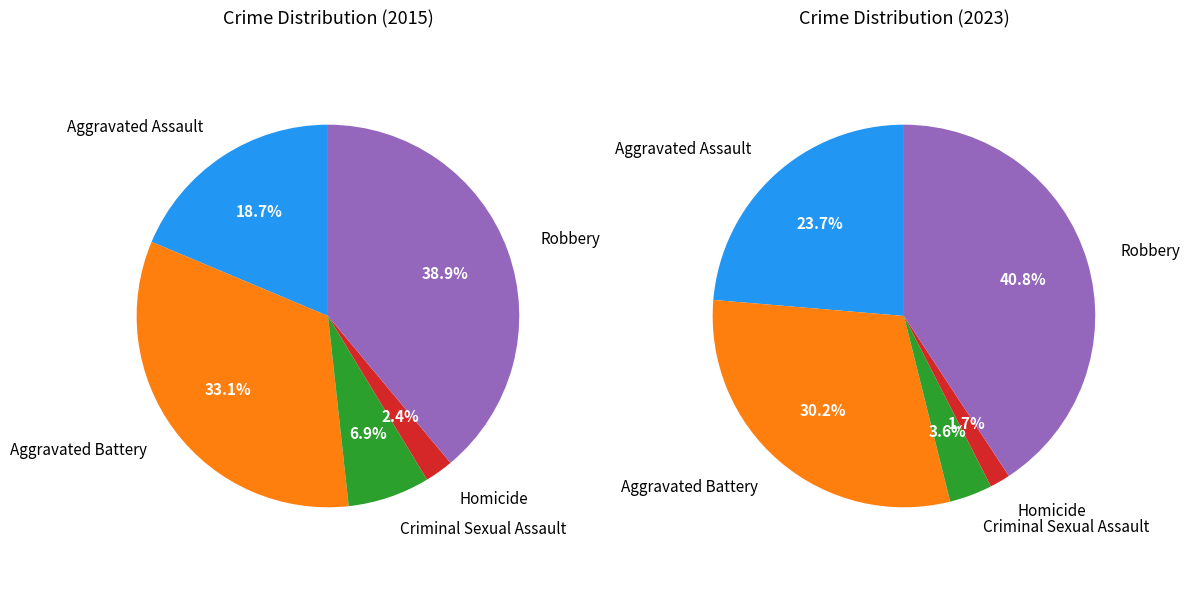

Count the number of slices in the pie.

5